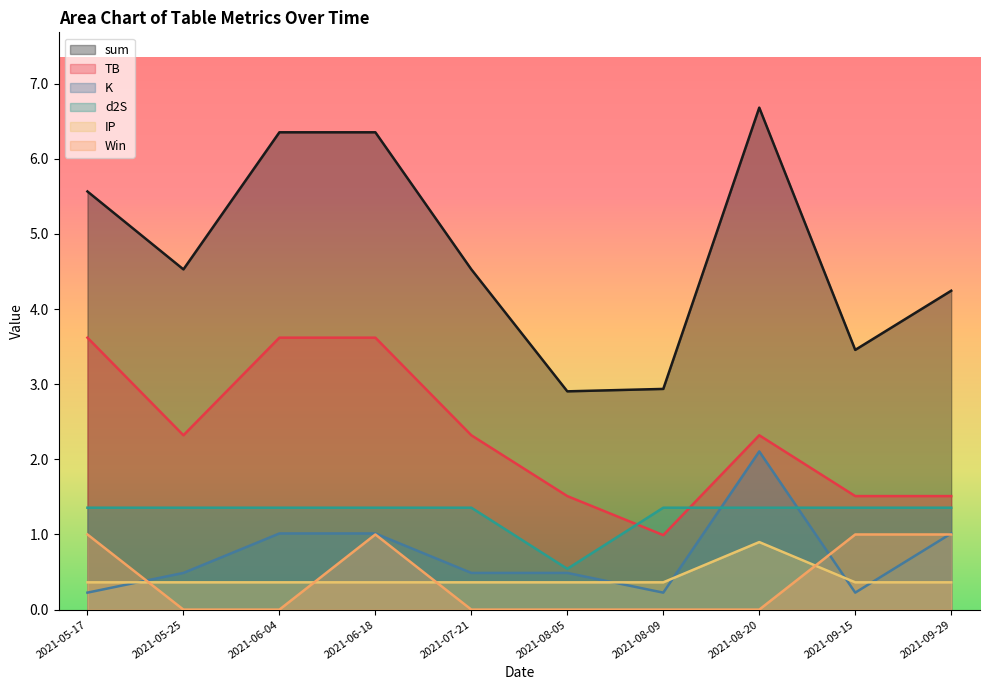

Reading right to left, list all the values displayed in this chart.

sum: 4.2	3.5	6.7	2.9	2.9	4.5	6.4	6.4	4.5	5.6
TB: 1.5	1.5	2.3	1.0	1.5	2.3	3.6	3.6	2.3	3.6
K: 1.0	0.2	2.1	0.2	0.5	0.5	1.0	1.0	0.5	0.2
d2S: 1.4	1.4	1.4	1.4	0.5	1.4	1.4	1.4	1.4	1.4
IP: 0.4	0.4	0.9	0.4	0.4	0.4	0.4	0.4	0.4	0.4
Win: 1.0	1.0	0.0	0.0	0.0	0.0	1.0	0.0	0.0	1.0